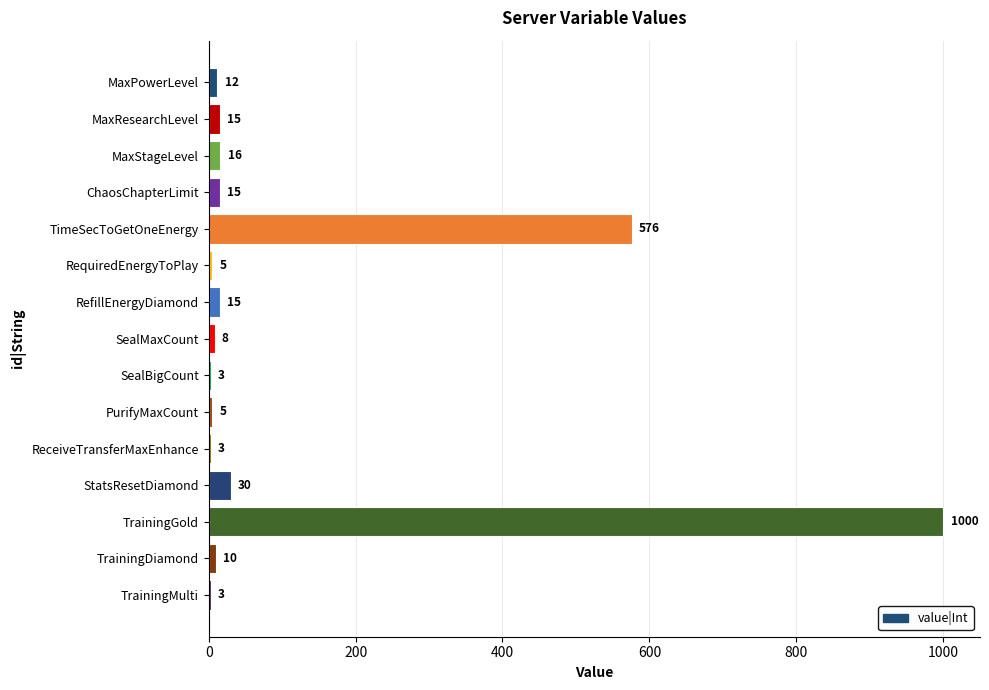

At which category does the chart reach its peak across all series?

TrainingGold